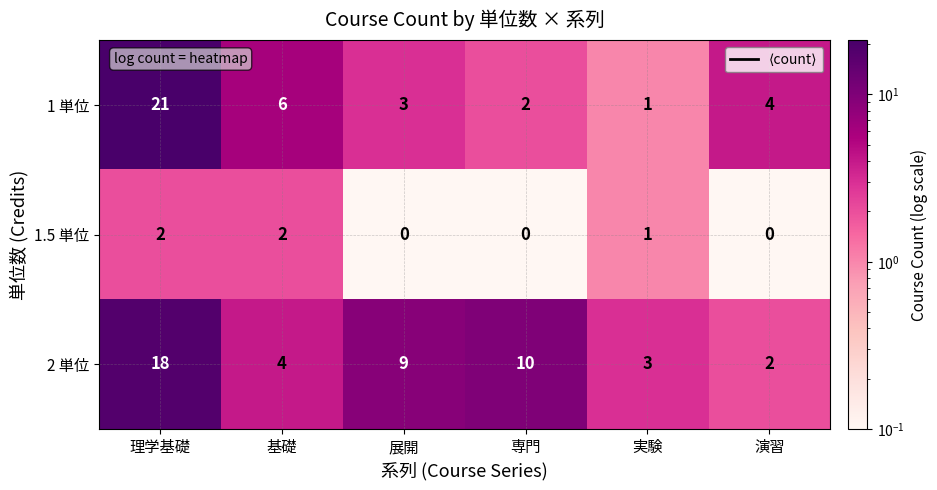

What is the sum of all 1.5 単位 values?

5